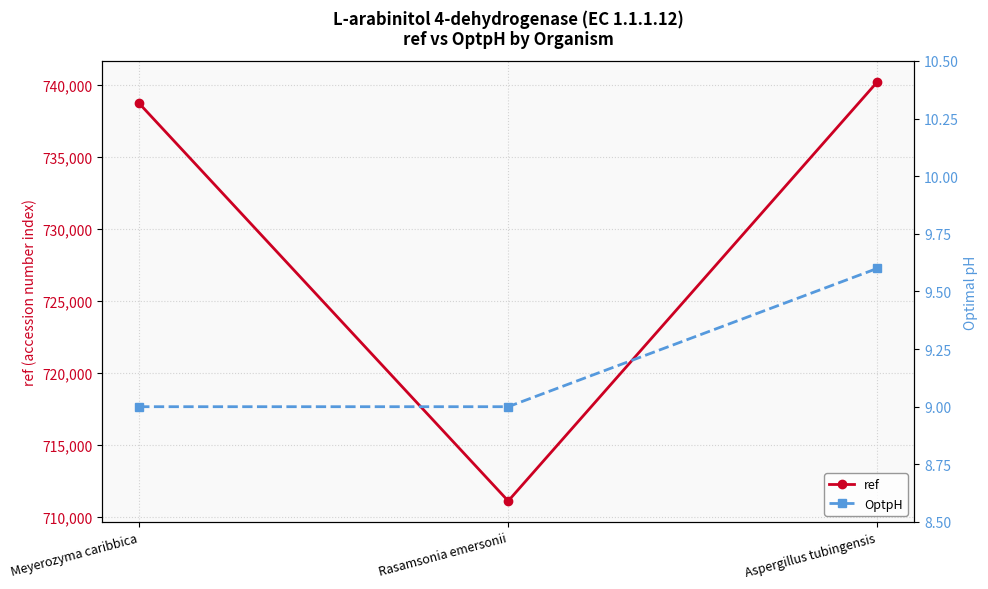

Which label corresponds to the largest value in the chart?

Aspergillus tubingensis